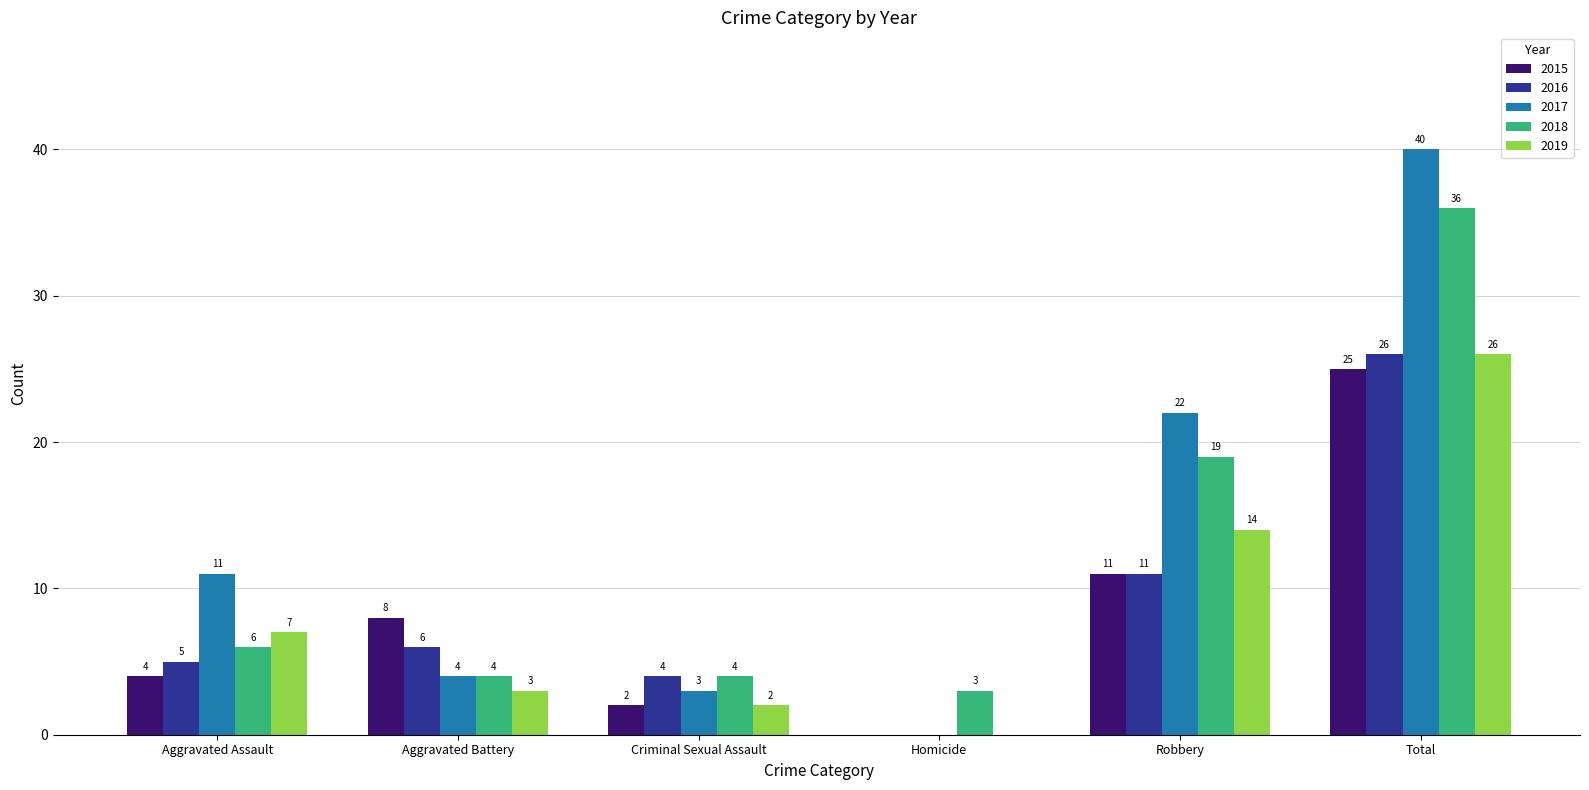

Are the bars horizontal?

No